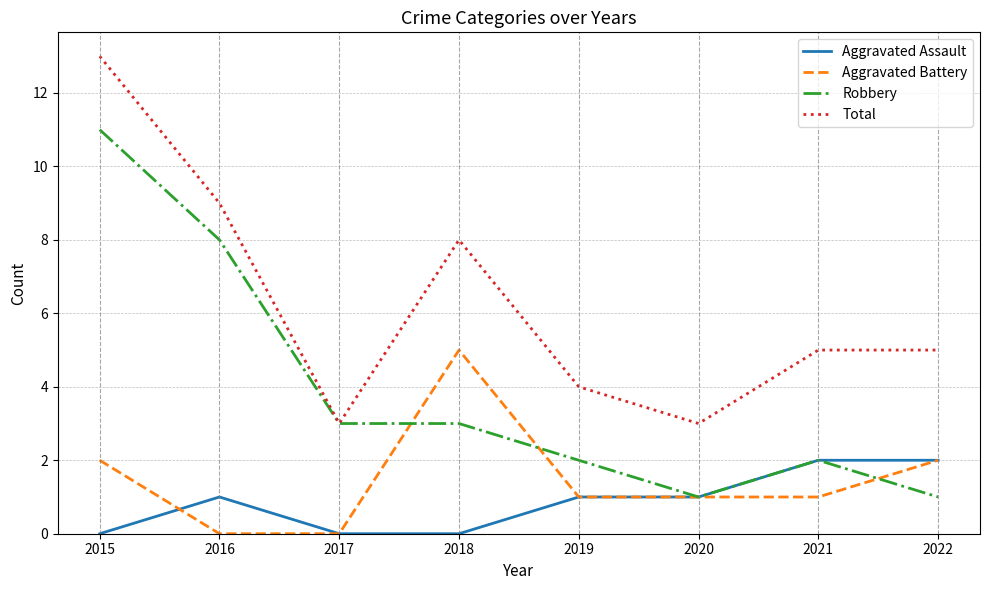

What is the difference between the Robbery values at 2015 and 2019?

9